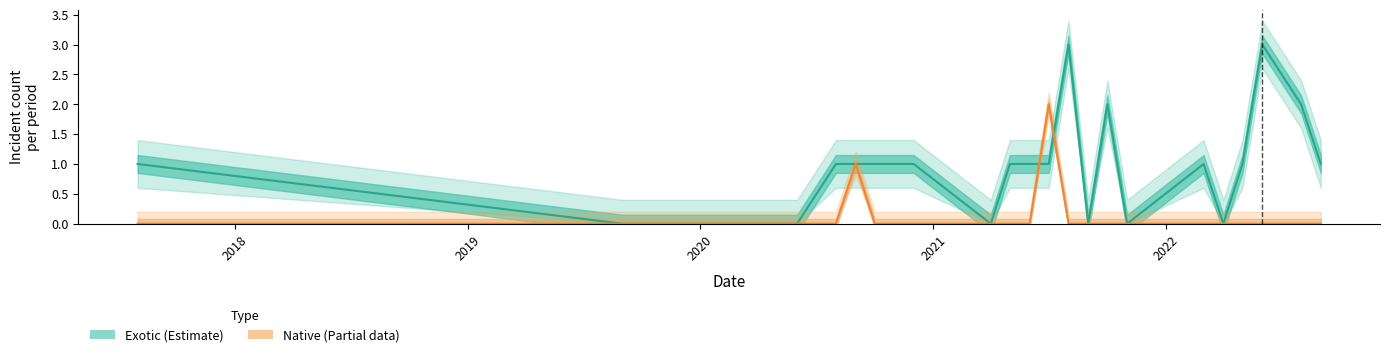

Does the chart display data point markers on the line(s)?

No